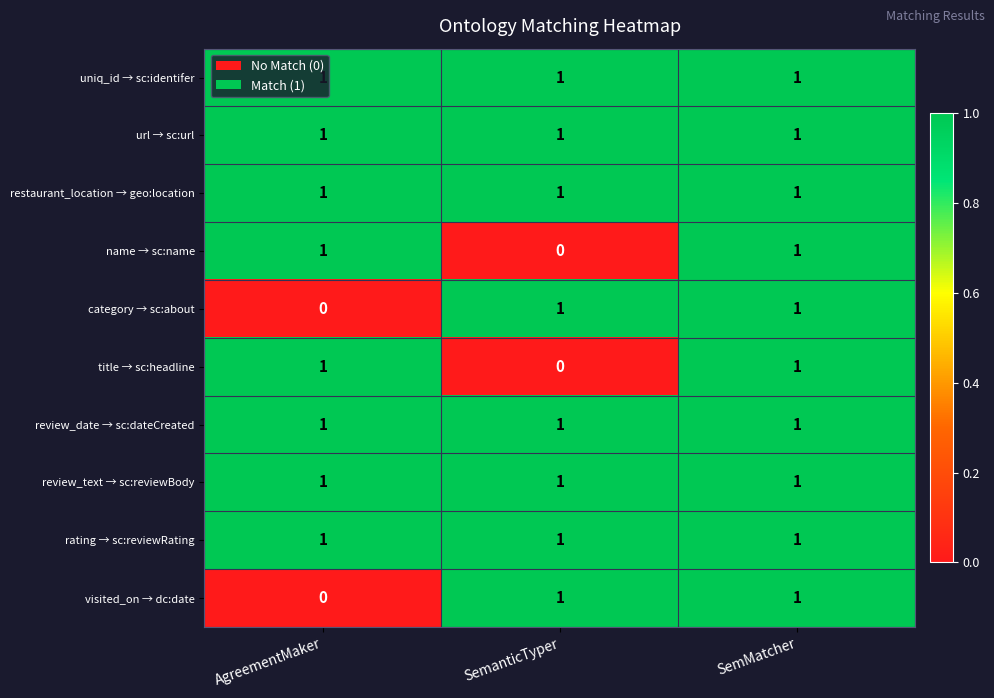

The value of category → sc:about at AgreementMaker is 1. True or false?

False